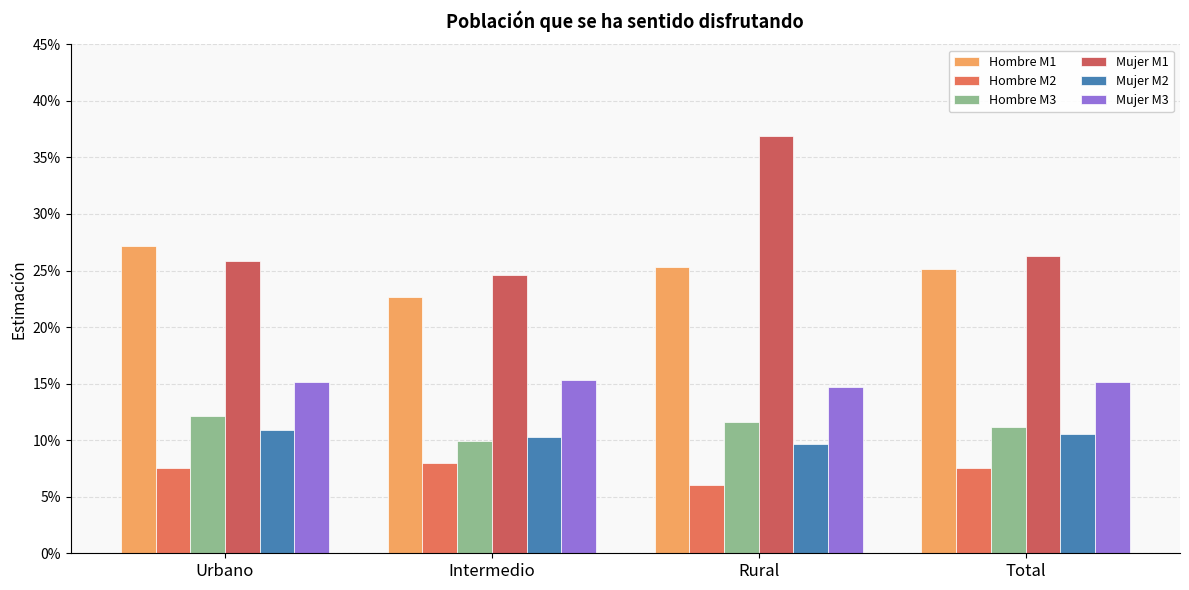

What is the sum of all Mujer M3 values?

0.6